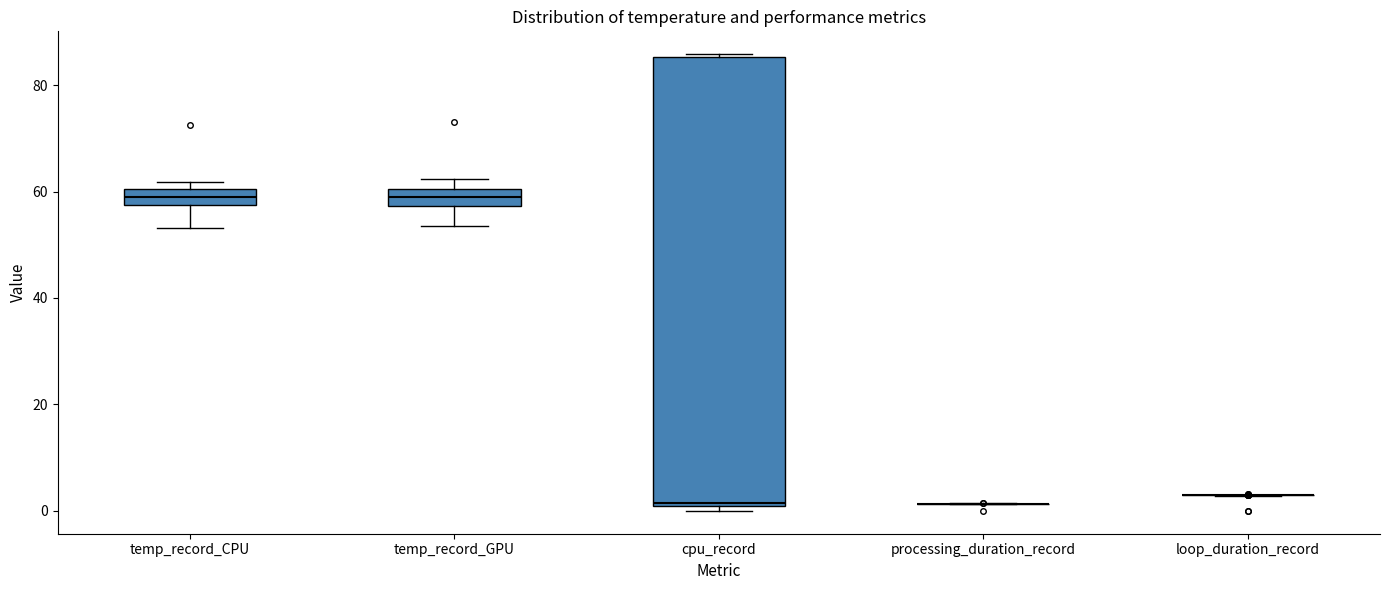

Reading left to right, transcribe this box plot: for each box, give where its median line is, the range the box spans, and where its two whiskers end, as read against the y-axis. The values are not printed on the chart, so give them approximately, as read against the axis.

temp_record_CPU: median 58 (inside the box), box 58 to 60, whiskers 54 to 62
temp_record_GPU: median 58 (inside the box), box 58 to 60, whiskers 54 to 62
cpu_record: median 2, box 0 to 86, whiskers 0 (just below the box's lower edge) to 86
processing_duration_record: box collapsed to a line at 2, whiskers 2 to 2
loop_duration_record: box collapsed to a line at 2, whiskers 2 to 2